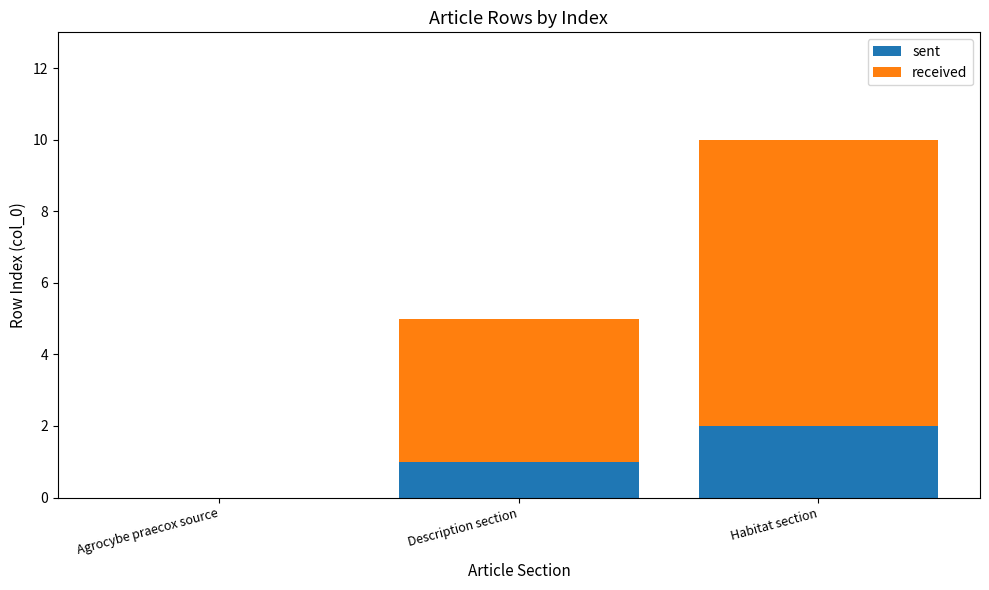

What is the total value across all series at Description section?

5